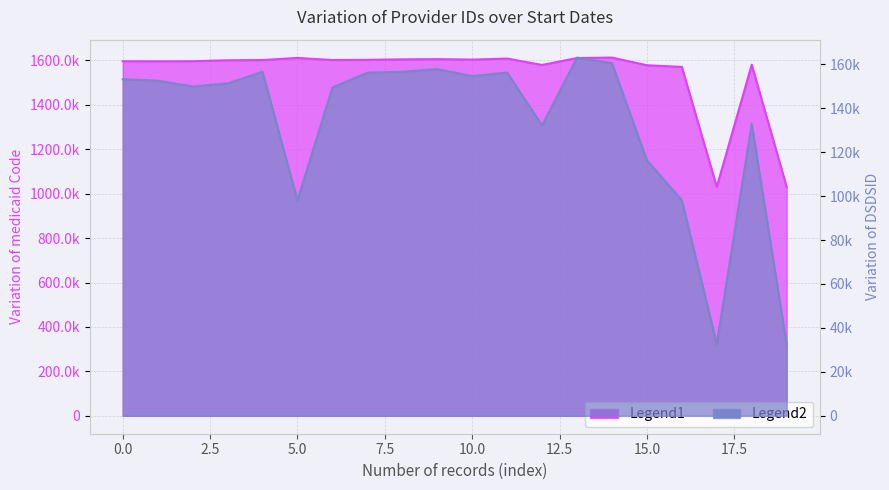

Which series changed the most between 2013-12 and 2013-12?

DSDSID